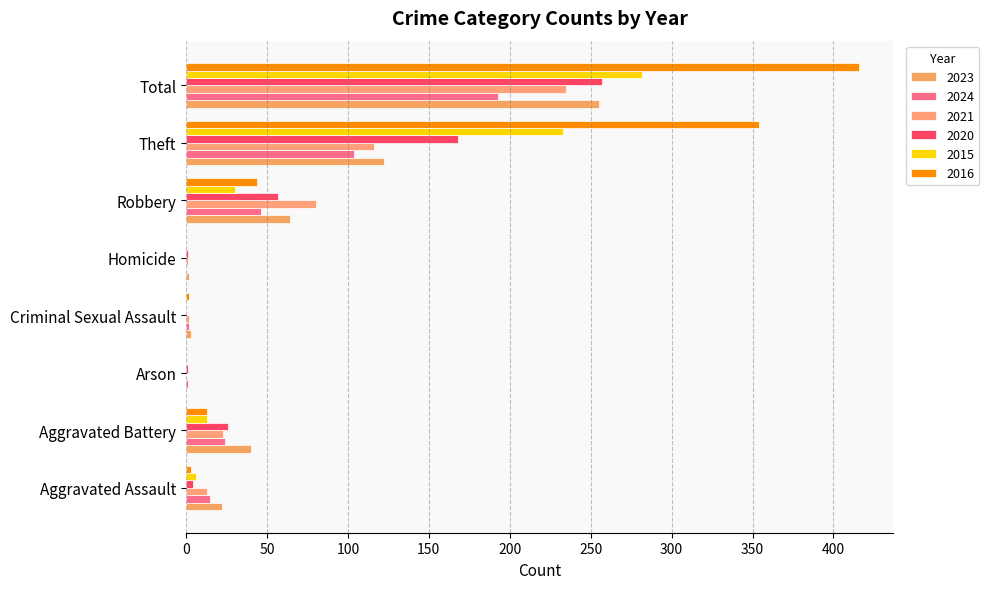

How many series are shown in this chart?

6